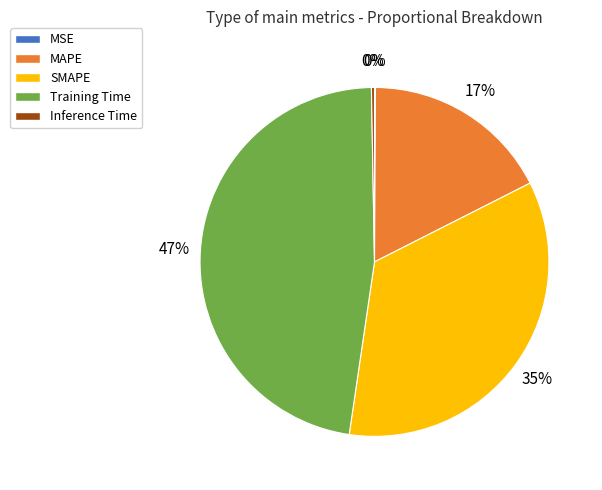

To the nearest percent, what is the average slice percentage?

20%